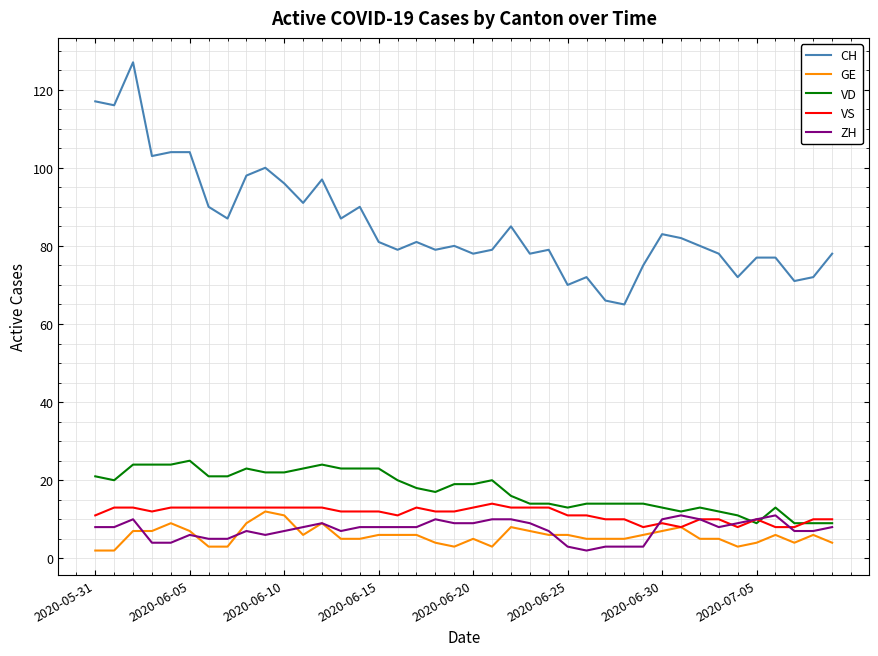

Which series has the largest total across all categories?

CH